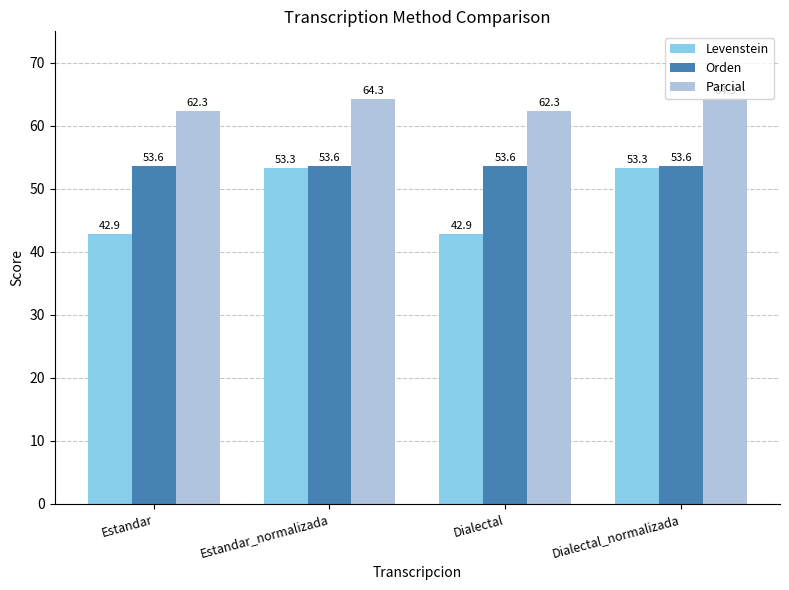

List the series in order of their overall mean, lowest first.

Levenstein, Orden, Parcial